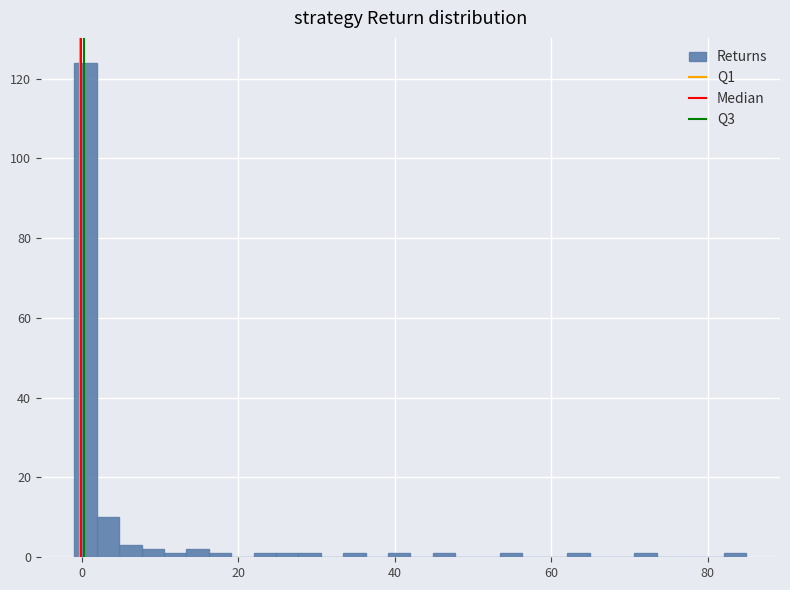

Read against the x-axis, roughly where is the centre of the tallest bar?

0